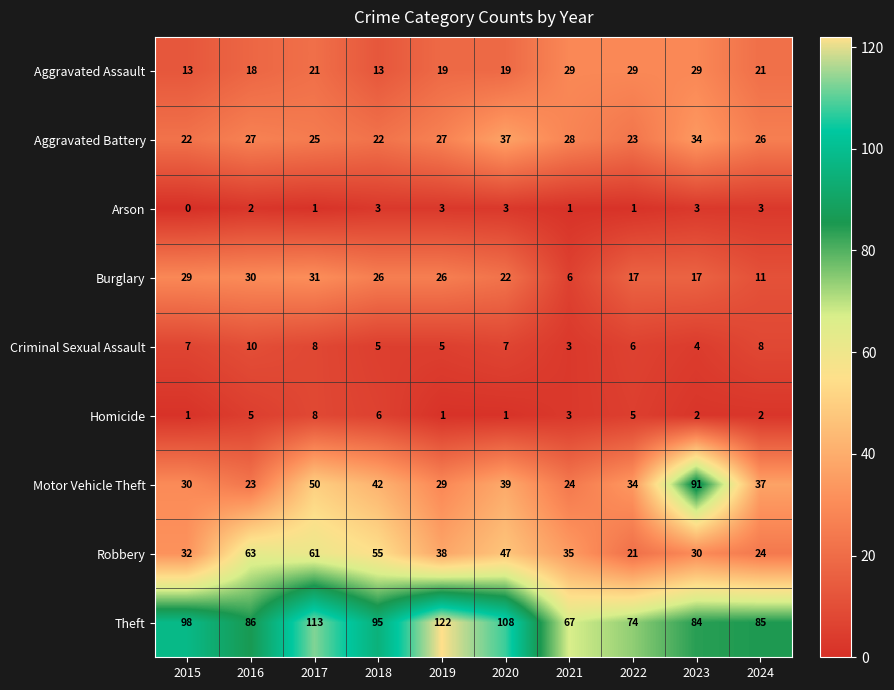

What is the sum of the Burglary values at 2016 and 2018?

56